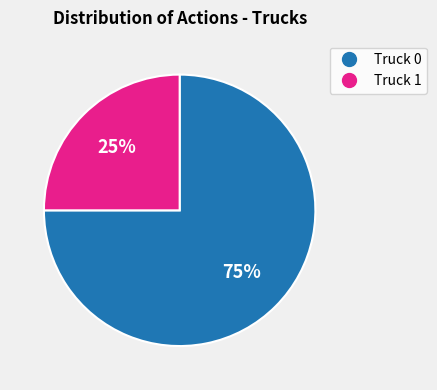

How many segments does this pie chart have?

2